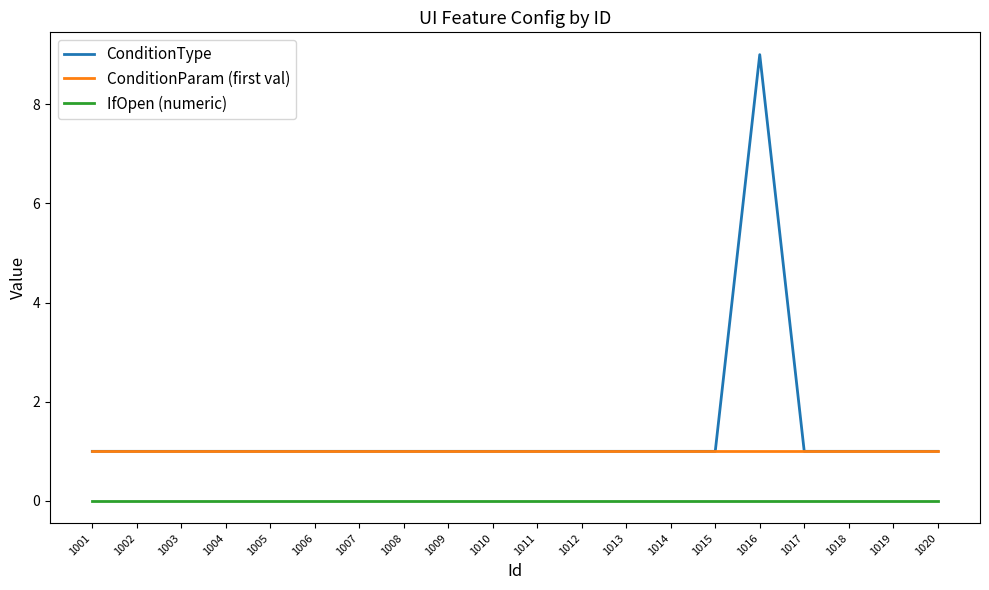

Which category has the highest value across all series?

1016